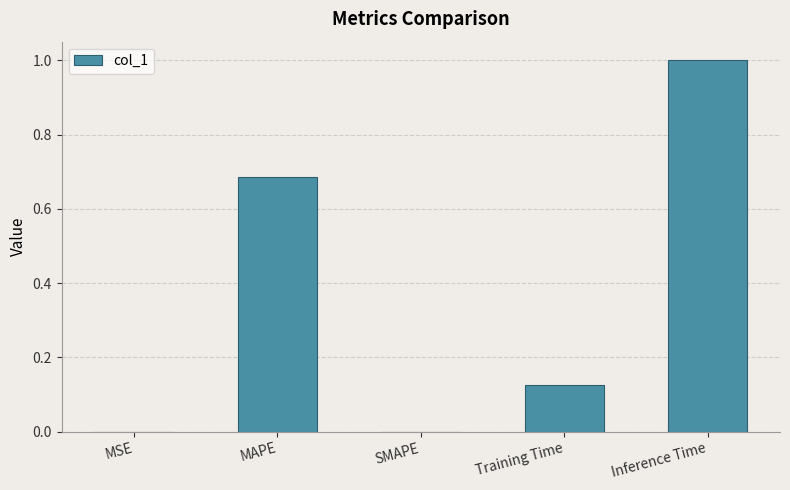

How many distinct data groups are displayed?

1